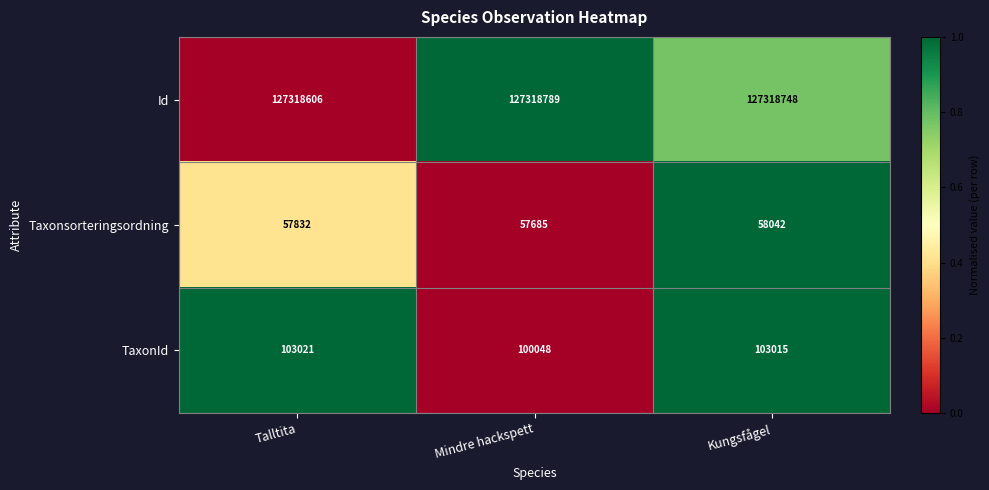

List the series in order of their peak value, lowest first.

Taxonsorteringsordning, TaxonId, Id